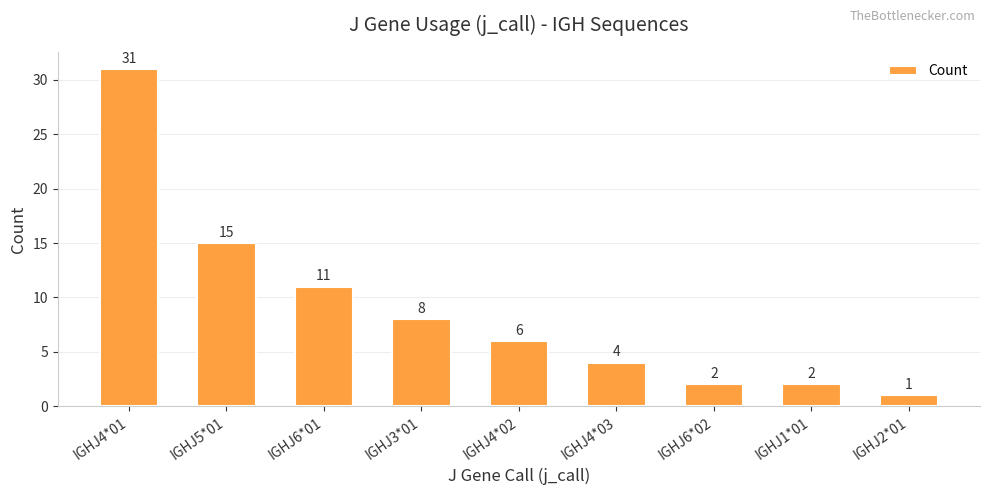

What is the label of the 8th bar from the right?

IGHJ5*01